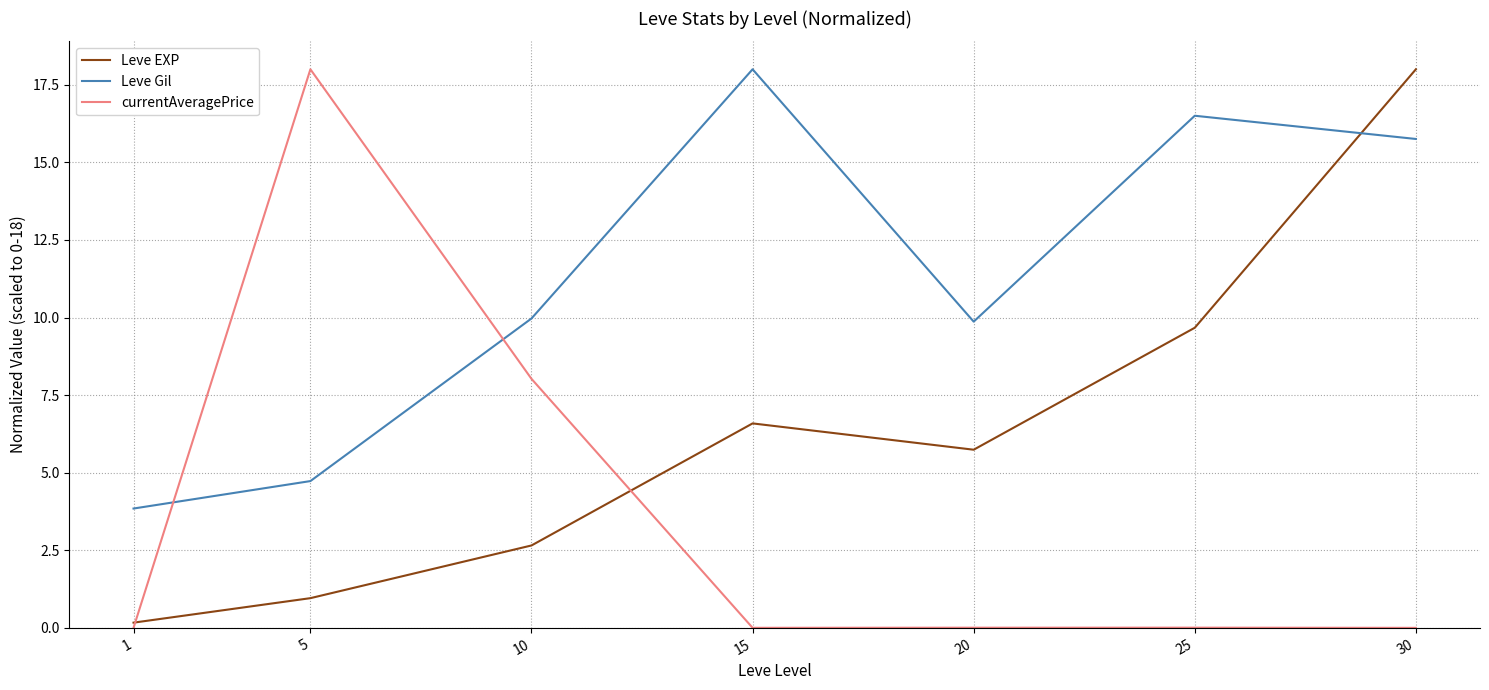

List the series in order of their overall mean, lowest first.

currentAveragePrice, Leve EXP, Leve Gil